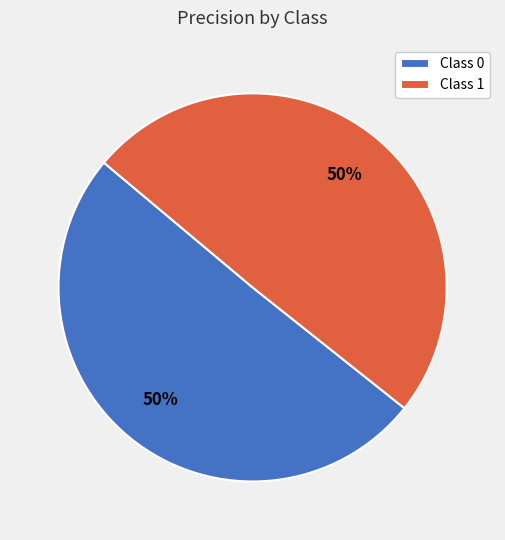

To the nearest percent, what is the average slice percentage?

50%